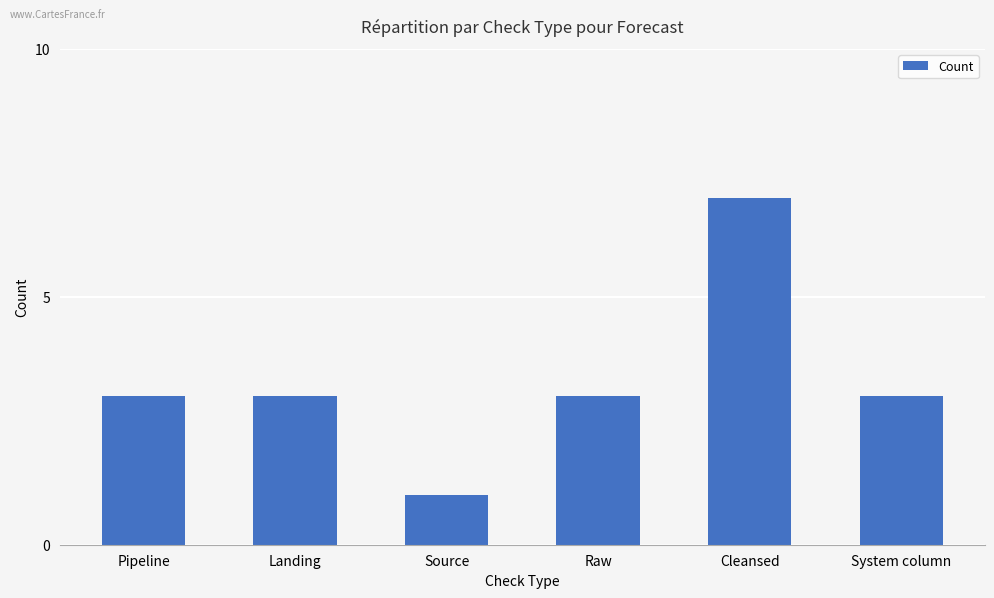

What position from the left is Cleansed?

5